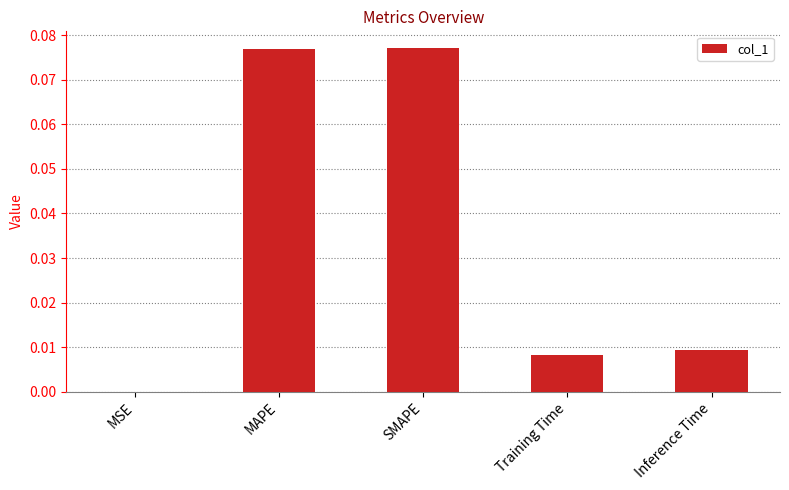

The value at SMAPE is 0.0. True or false?

False